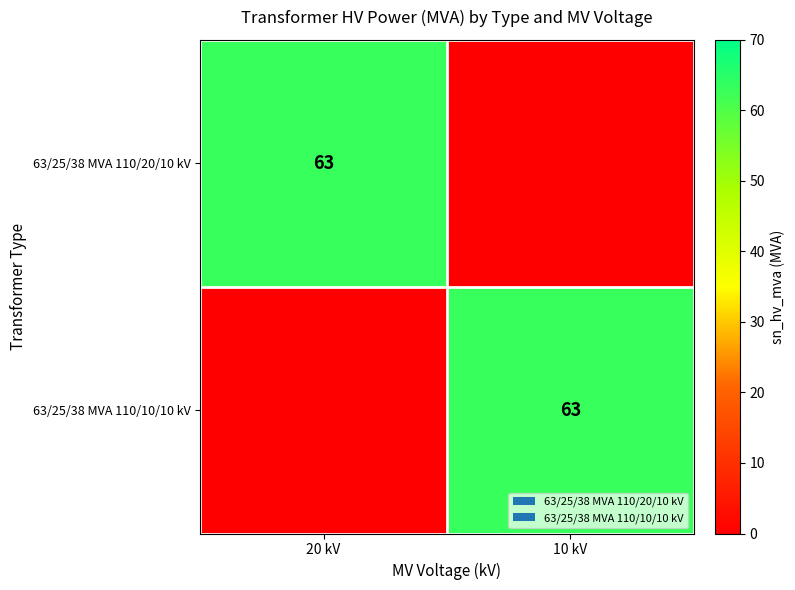

How many series are shown in this chart?

2